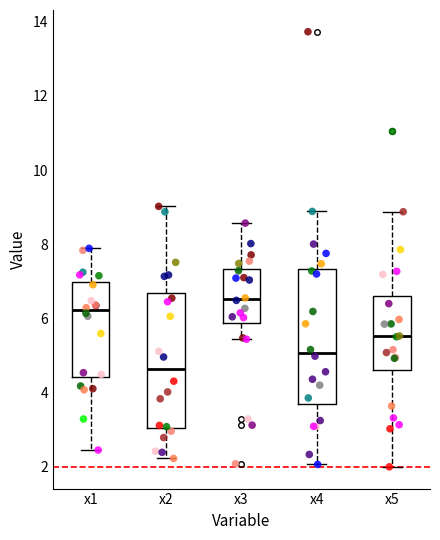

Which box has the highest median line?

x3